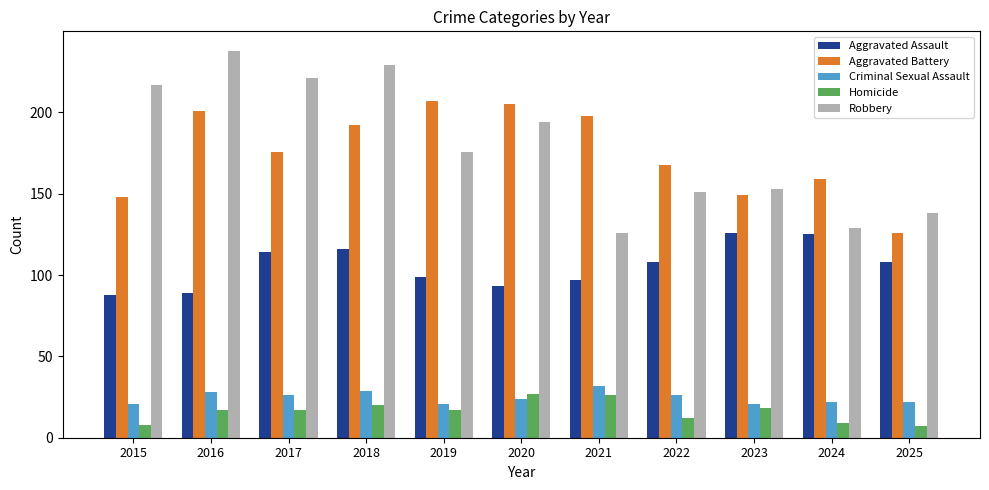

What is the value of the Criminal Sexual Assault bar at the 7th from the left?

32